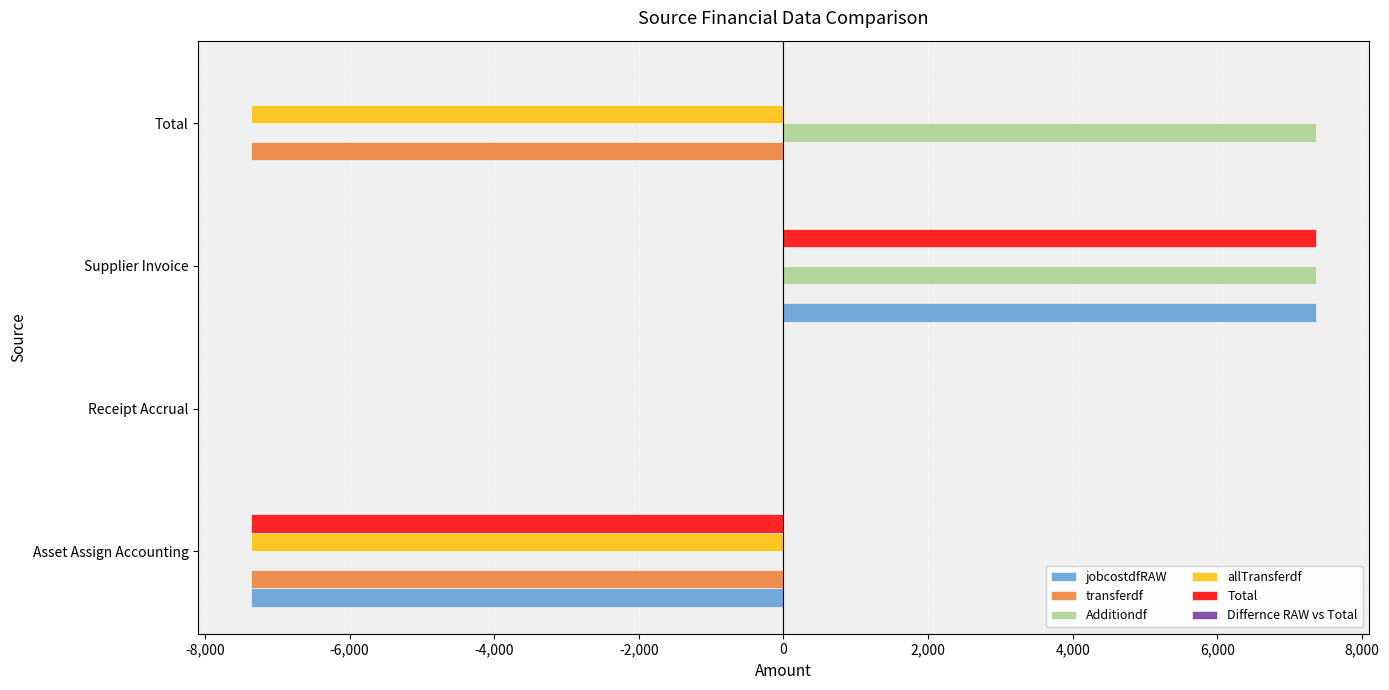

How many distinct data groups are displayed?

5